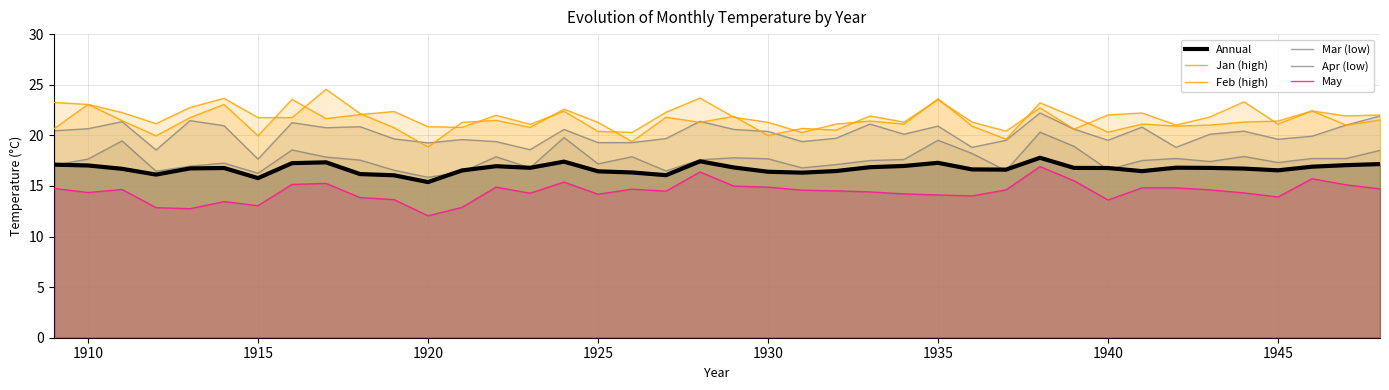

True or false: Mar and Jan intersect in this chart.

True